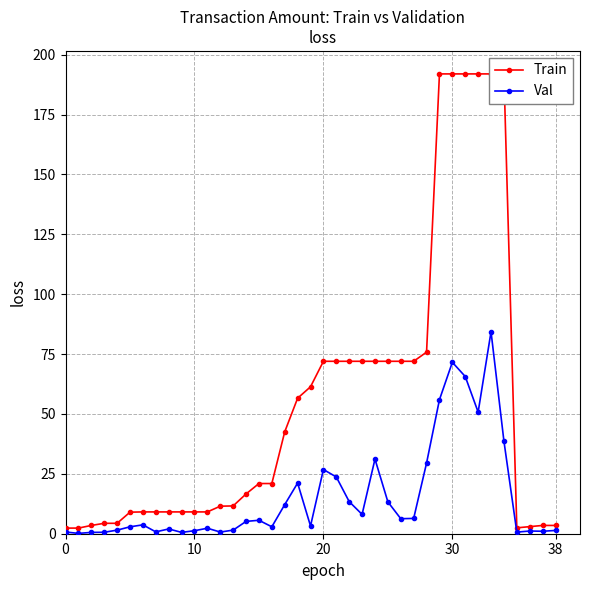

What is the label of the 23rd point from the right?

16